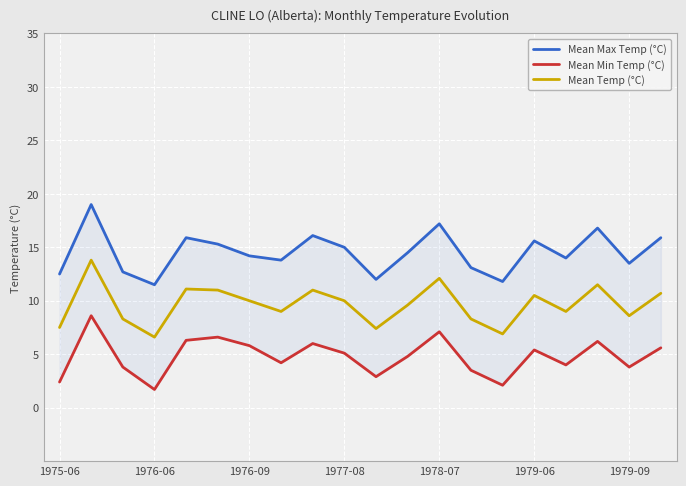

The Mean Temp (°C) series shows 11.0 at 8. True or false?

True